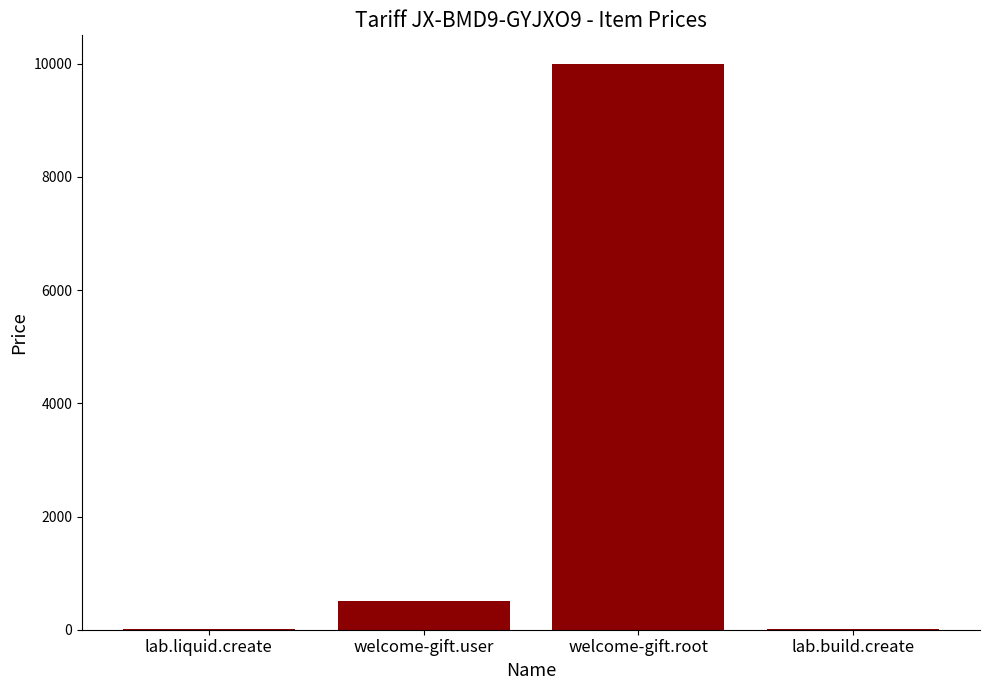

Which has a higher value, welcome-gift.root or lab.liquid.create?

welcome-gift.root